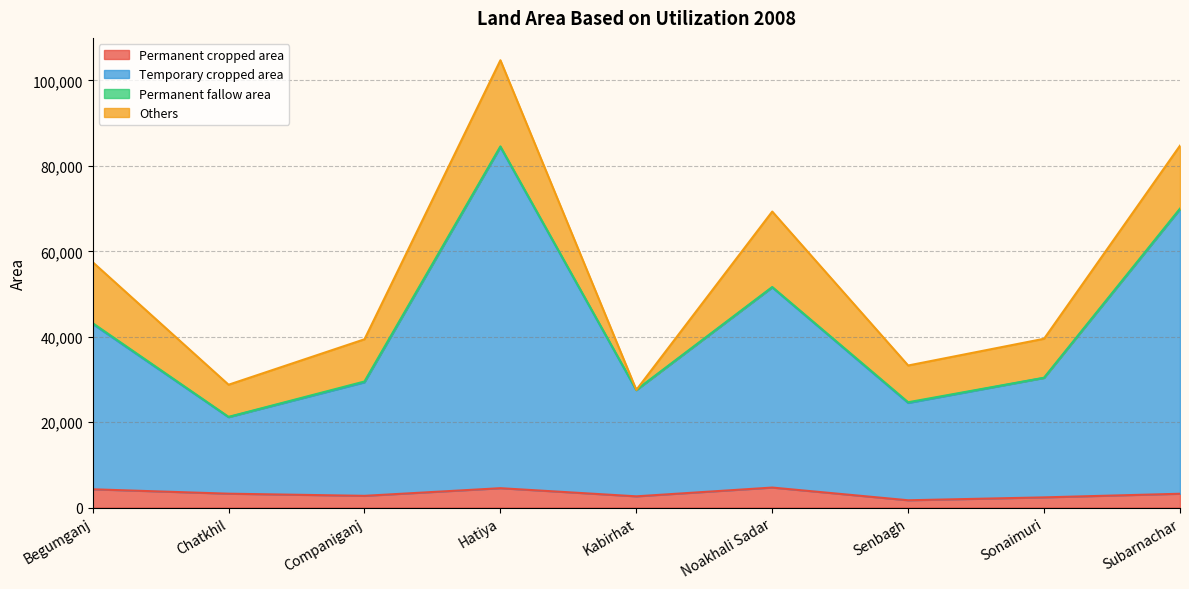

What is the total value across all series at Subarnachar?

84730